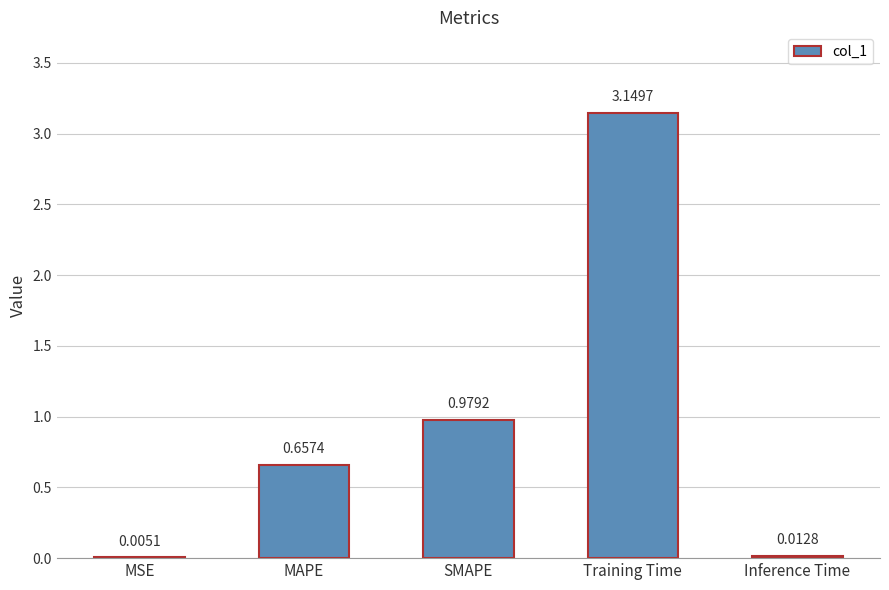

The chart shows a value of 1.2 at MAPE. True or false?

False